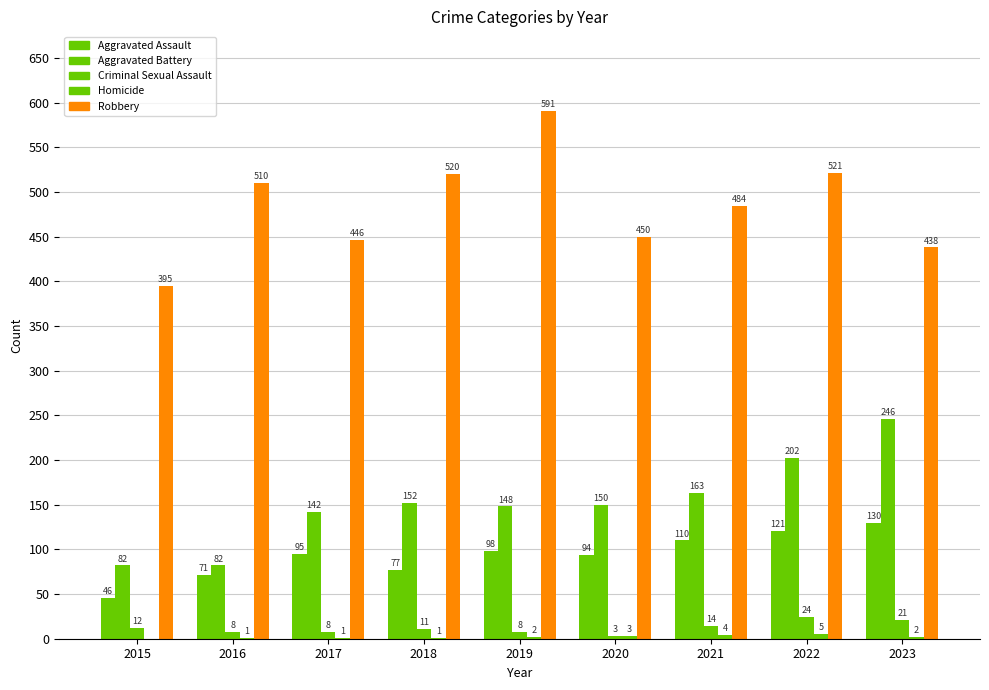

What is the difference between the Aggravated Assault values at 2017 and 2019?

3